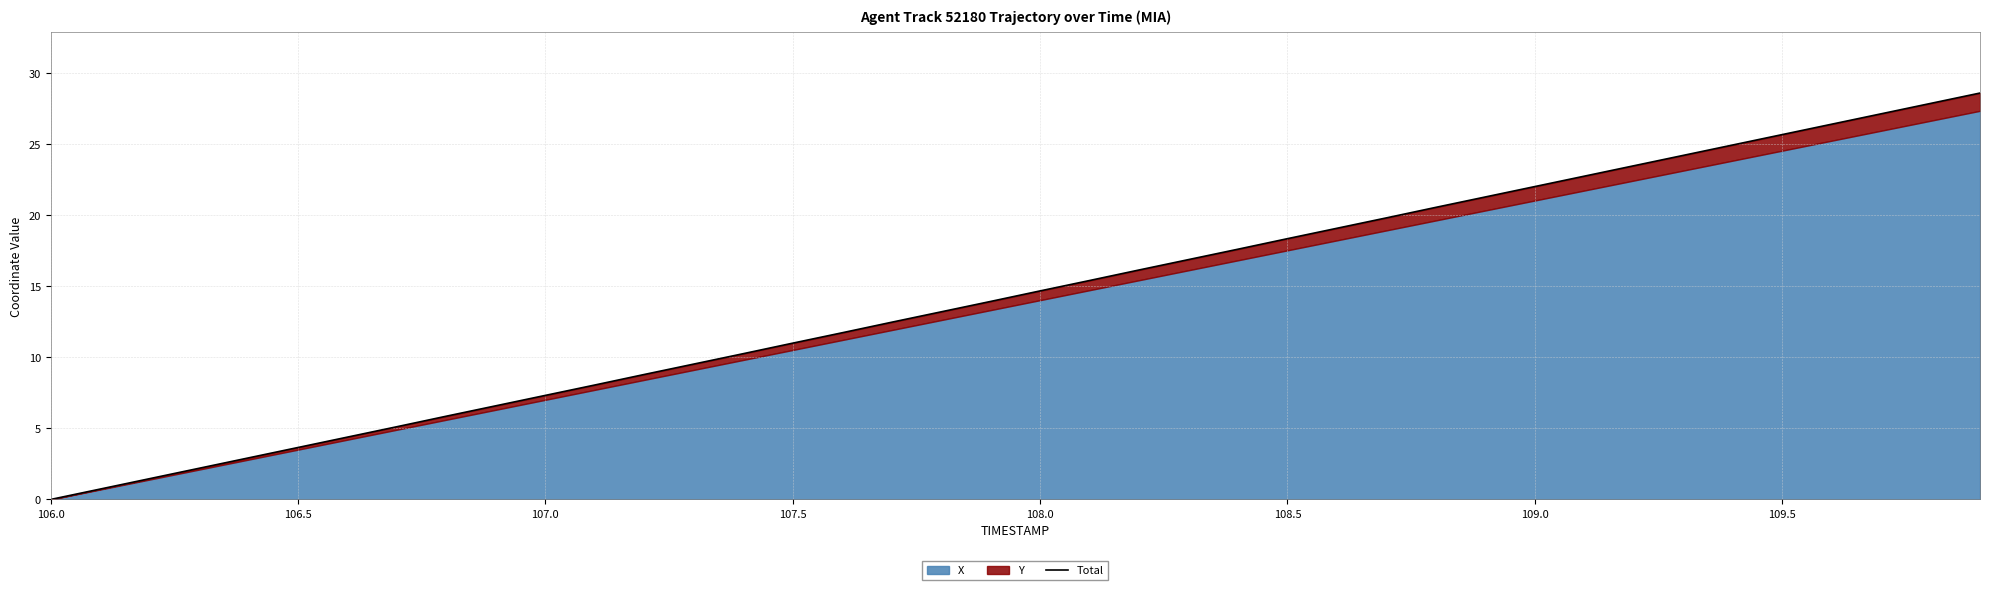

Where does the data first go above 14?

108.0